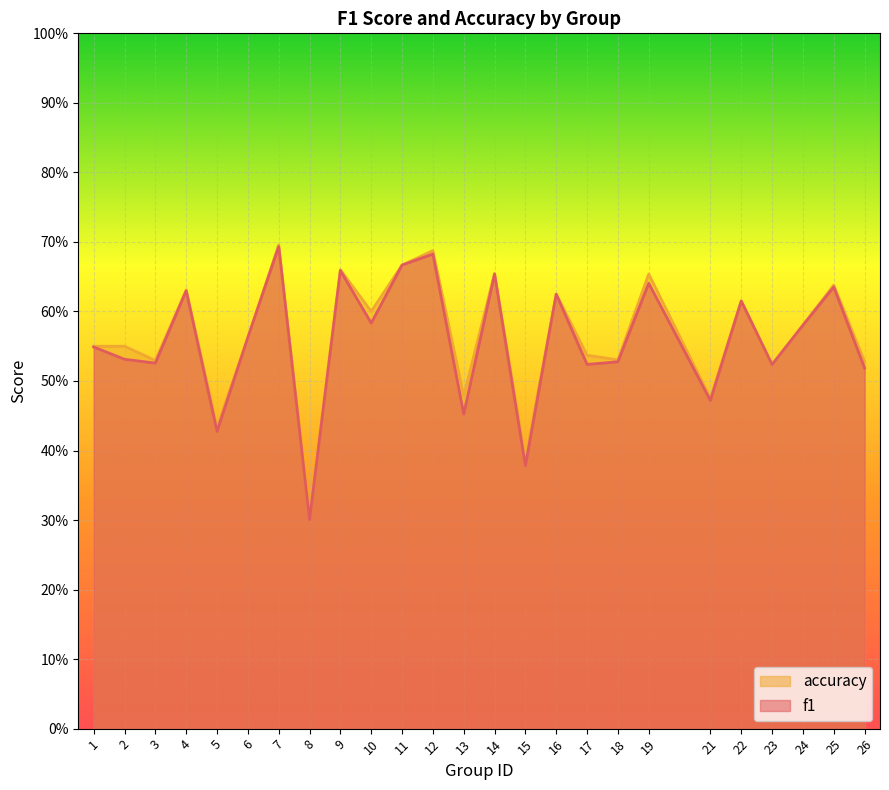

How many lines are shown in the chart?

2